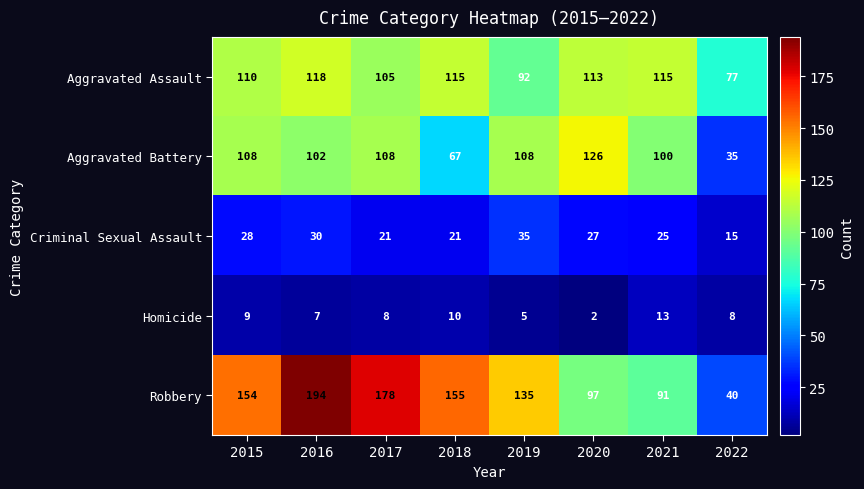

Read the Homicide value at 2015.

9